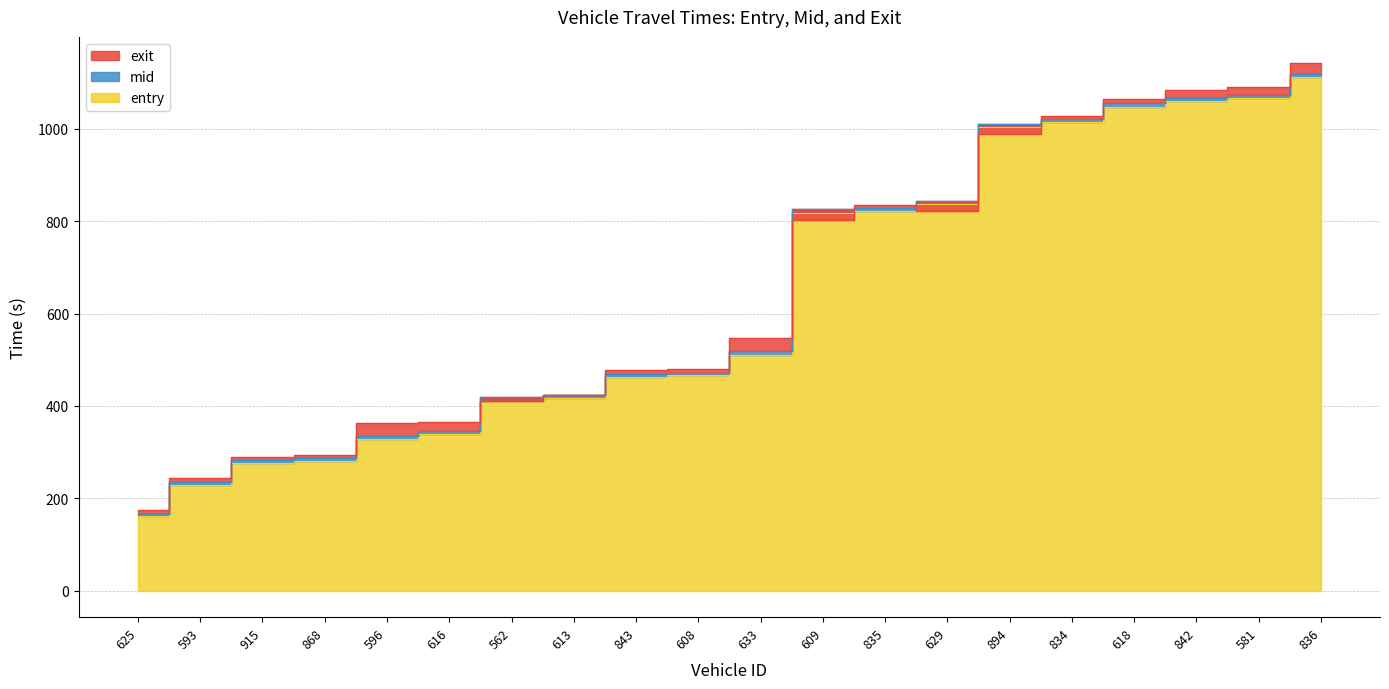

What is the average value of the exit series?

646.4